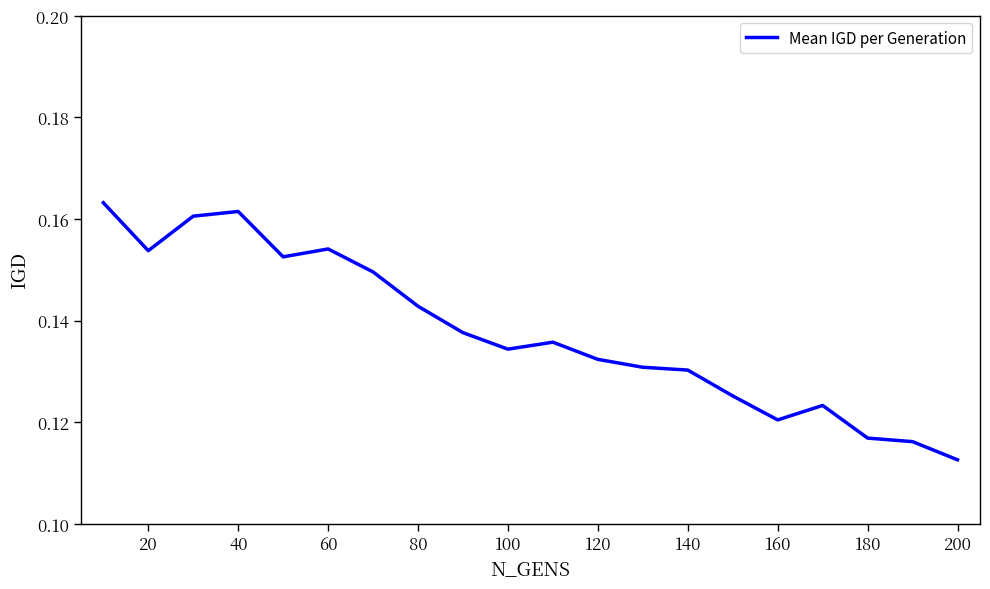

Reading left to right, list all the values displayed in this chart.

0.2	0.2	0.2	0.2	0.2	0.2	0.1	0.1	0.1	0.1	0.1	0.1	0.1	0.1	0.1	0.1	0.1	0.1	0.1	0.1